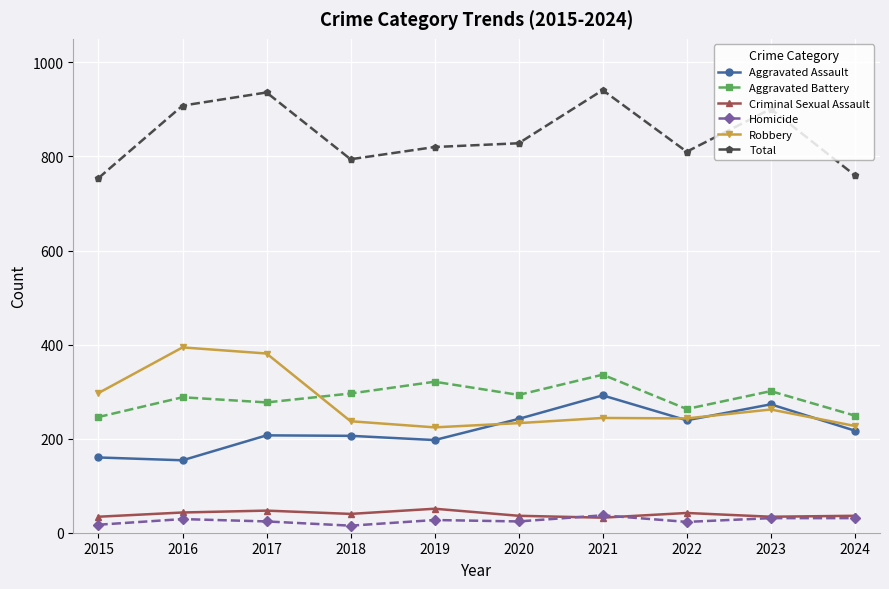

What is the sum of the Aggravated Assault values at 2018 and 2015?

366